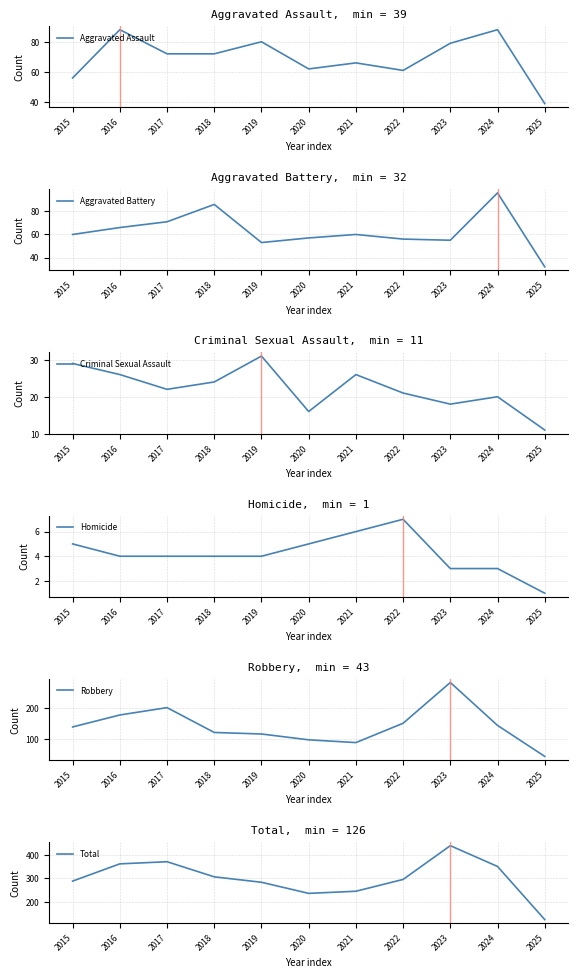

What is the maximum value shown in the chart?

439